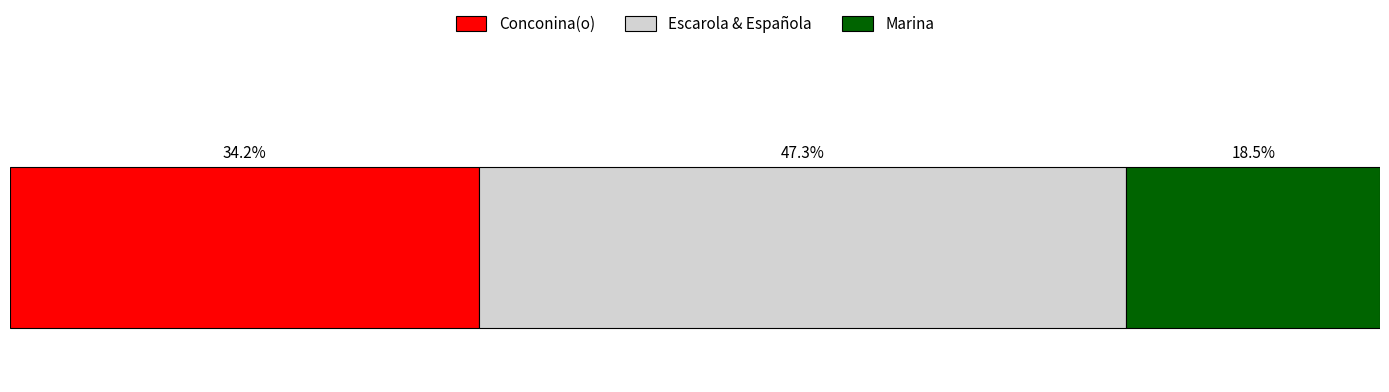

What are all the series names shown in the legend?

Conconina(o), Escarola & Española, Marina